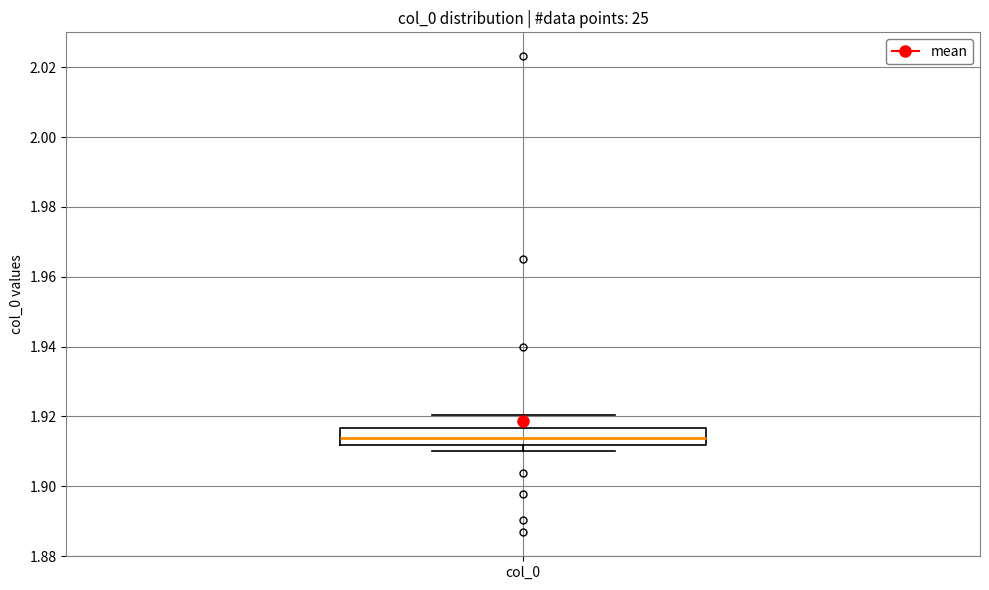

Read this box plot against the y-axis: the position of the median line, the range covered by the box, and the ends of both whiskers. The values are not printed on the chart, so give them approximately, as read against the axis.

median 1.914, box 1.912 to 1.916, whiskers 1.910 to 1.920